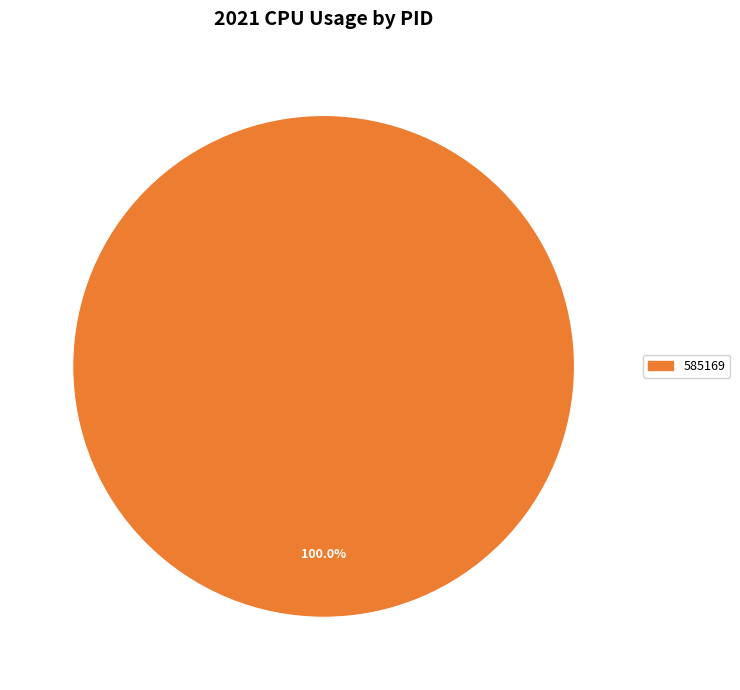

Is there any slice that represents more than half of the pie?

Yes